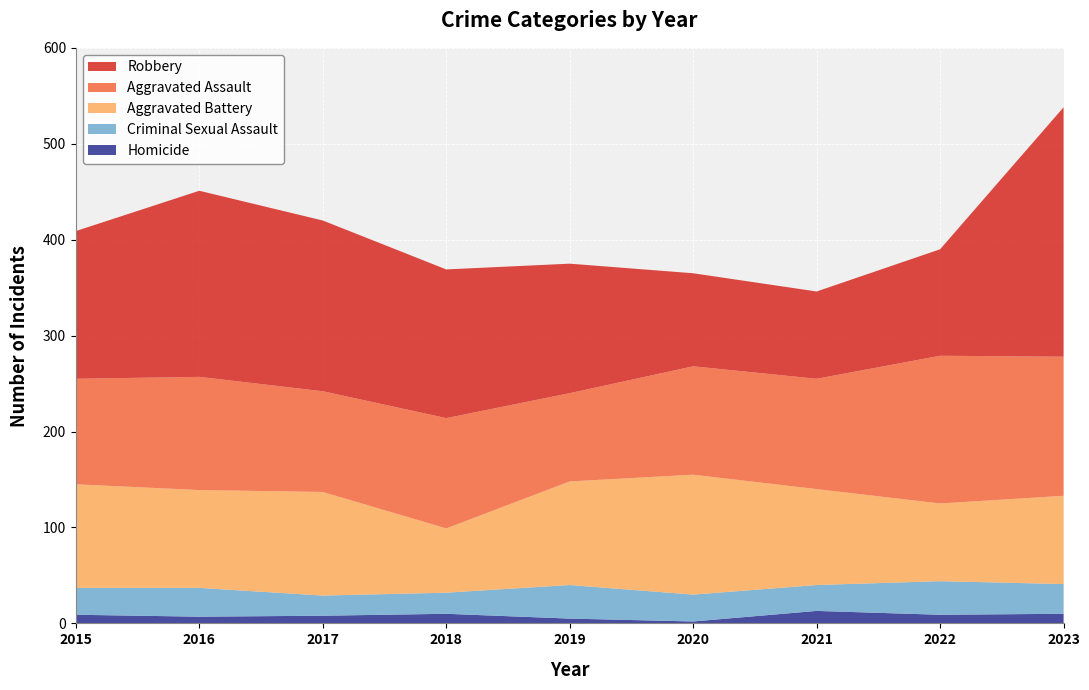

Reading left to right, list all the values displayed in this chart.

Aggravated Assault: 110	118	105	115	92	113	115	154	145
Aggravated Battery: 108	102	108	67	108	125	100	81	92
Criminal Sexual Assault: 28	30	21	22	35	28	27	35	31
Homicide: 9	7	8	10	5	2	13	9	10
Robbery: 154	194	178	155	135	97	91	111	260